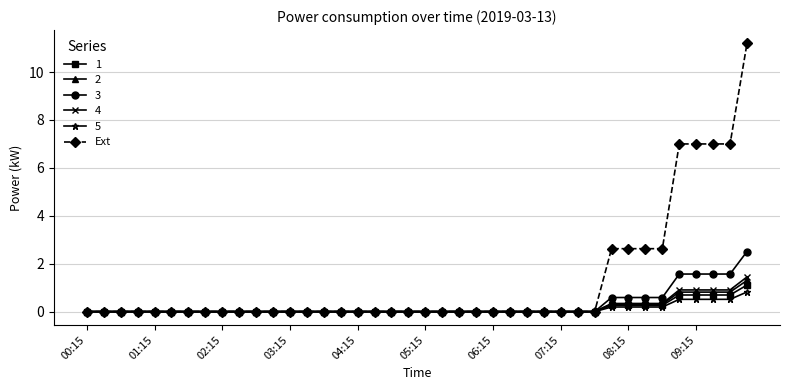

What is the maximum value for 2?

1.3